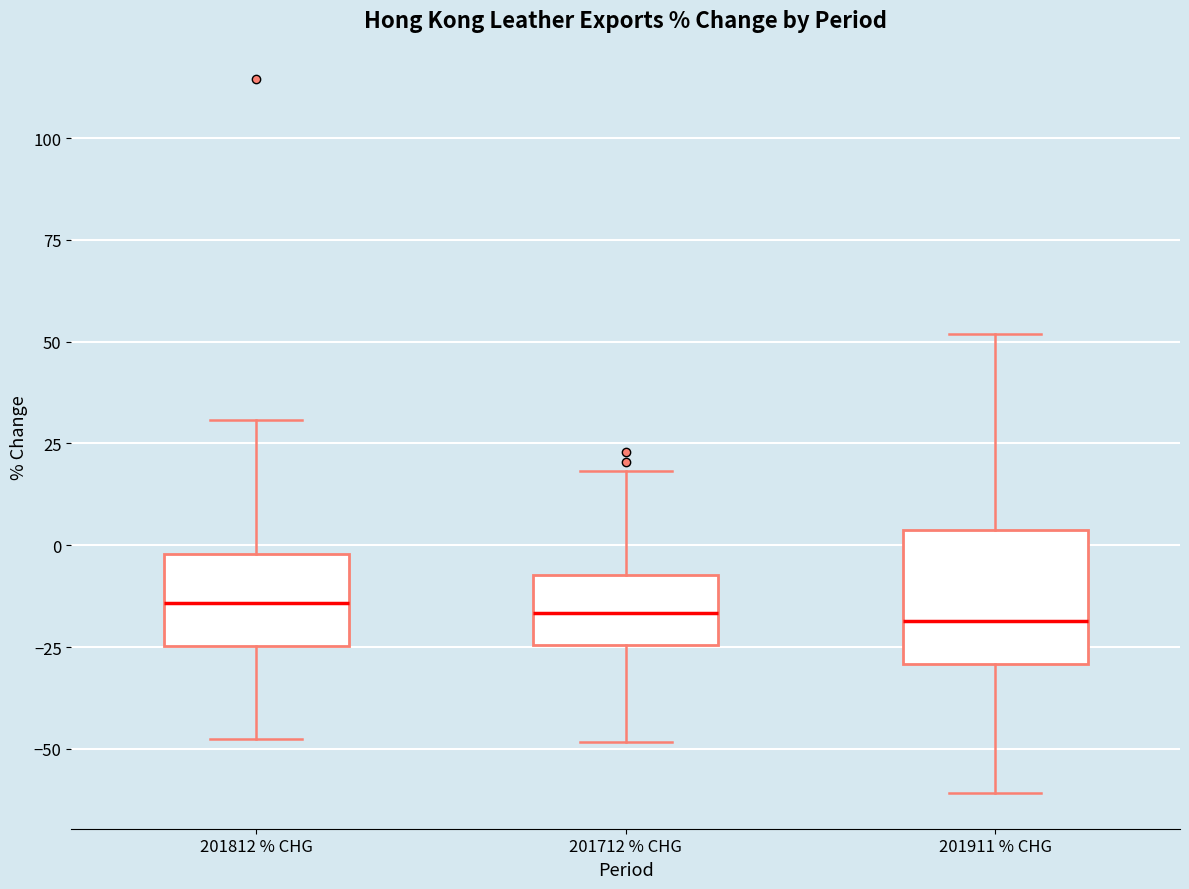

Reading left to right, transcribe this box plot: for each box, give where its median line is, the range the box spans, and where its two whiskers end, as read against the y-axis. The values are not printed on the chart, so give them approximately, as read against the axis.

201812 % CHG: median -15, box -25 to 0, whiskers -50 to 30
201712 % CHG: median -15, box -25 to -5, whiskers -50 to 20
201911 % CHG: median -20, box -30 to 5, whiskers -60 to 50